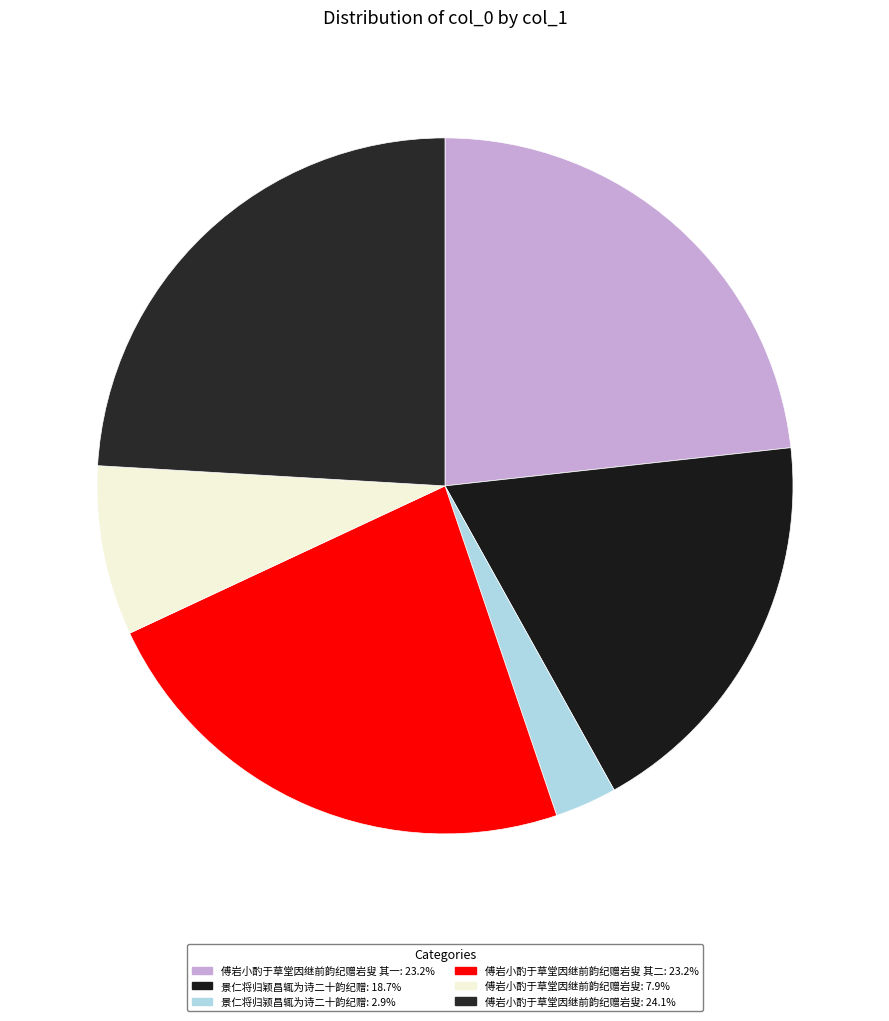

Which slice is the largest?

傅岩小酌于草堂因继前韵纪赠岩叟